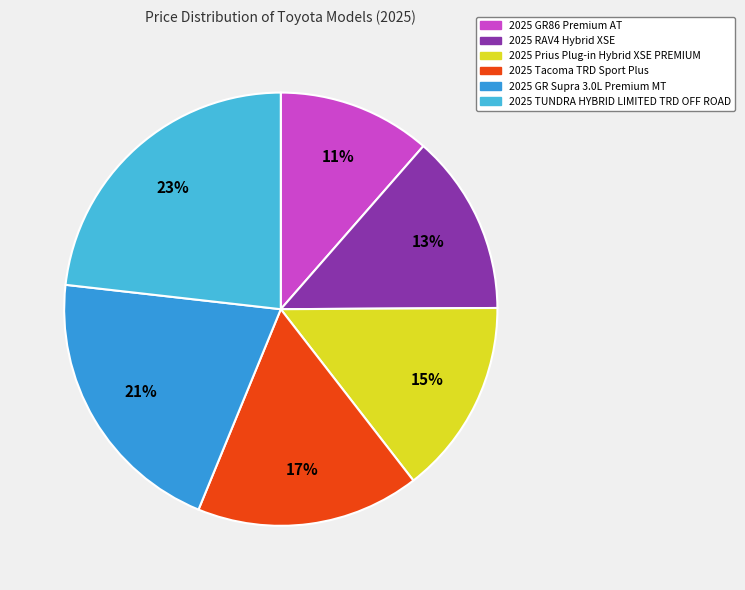

Is it true that 2025 TUNDRA HYBRID LIMITED TRD OFF ROAD is 23% of the pie?

True